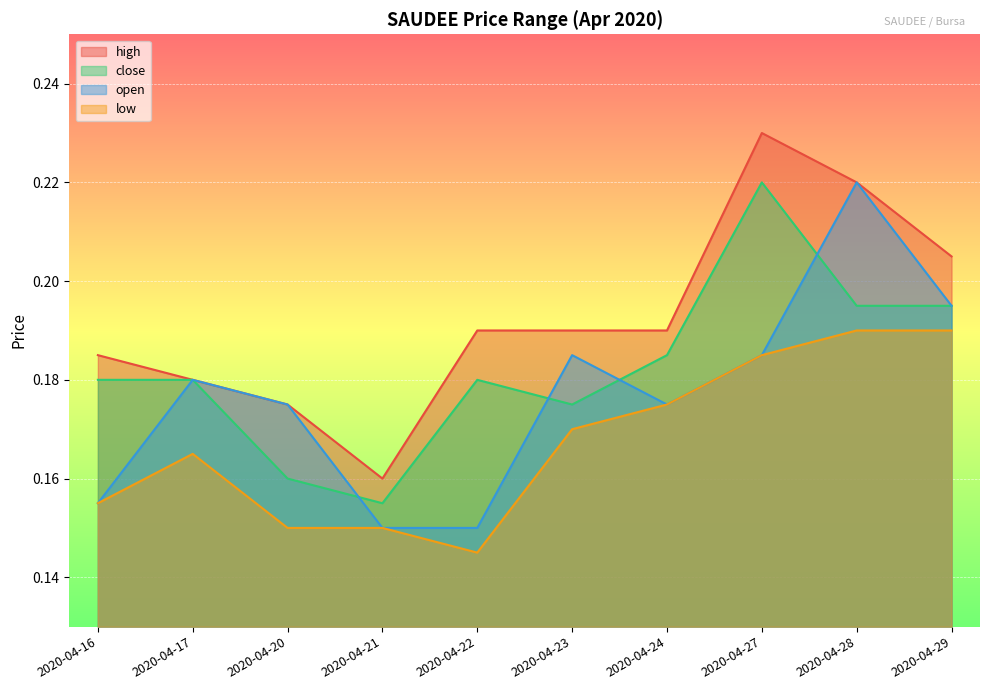

What is the average value of the low series?

0.2